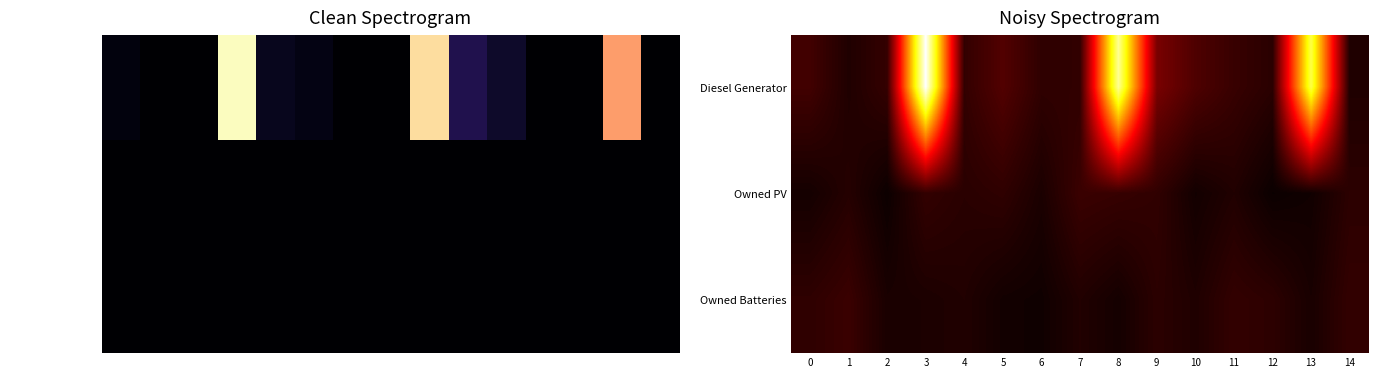

What is the difference between the maximum and second lowest values in the Diesel Generator series?

386.6